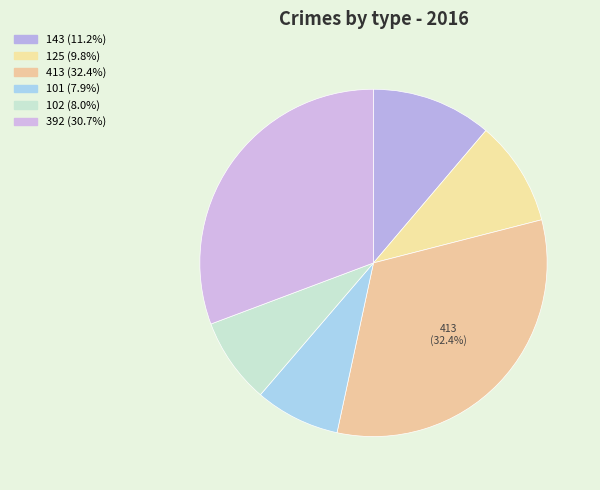

Count the number of slices in the pie.

6